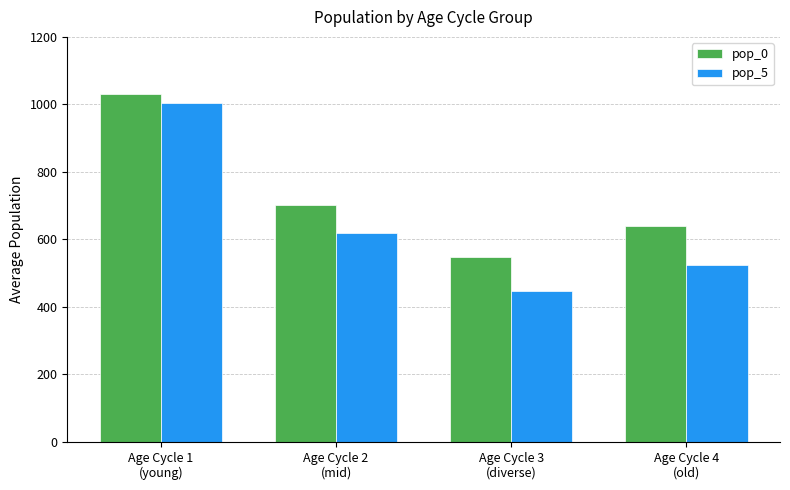

List the series in order of their peak value, highest first.

pop_0, pop_5